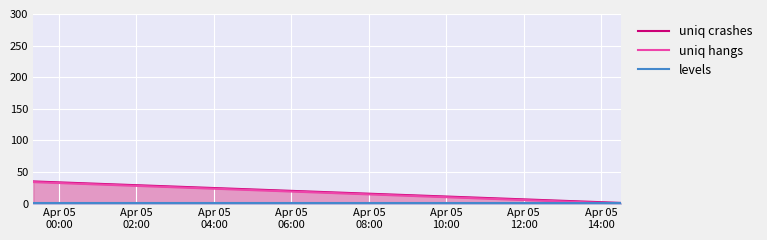

Does the chart display data point markers on the line(s)?

No